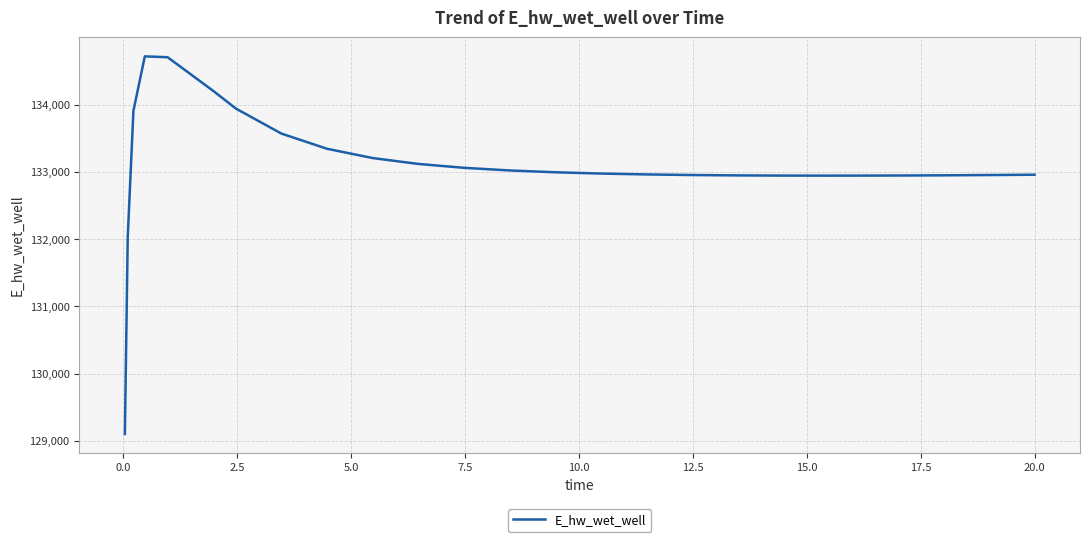

What is the difference between the maximum and minimum values?

5614.3